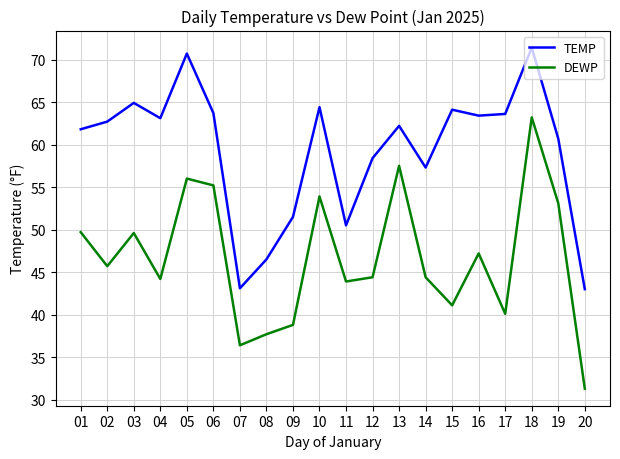

The value of DEWP at 14 is 22.0. True or false?

False